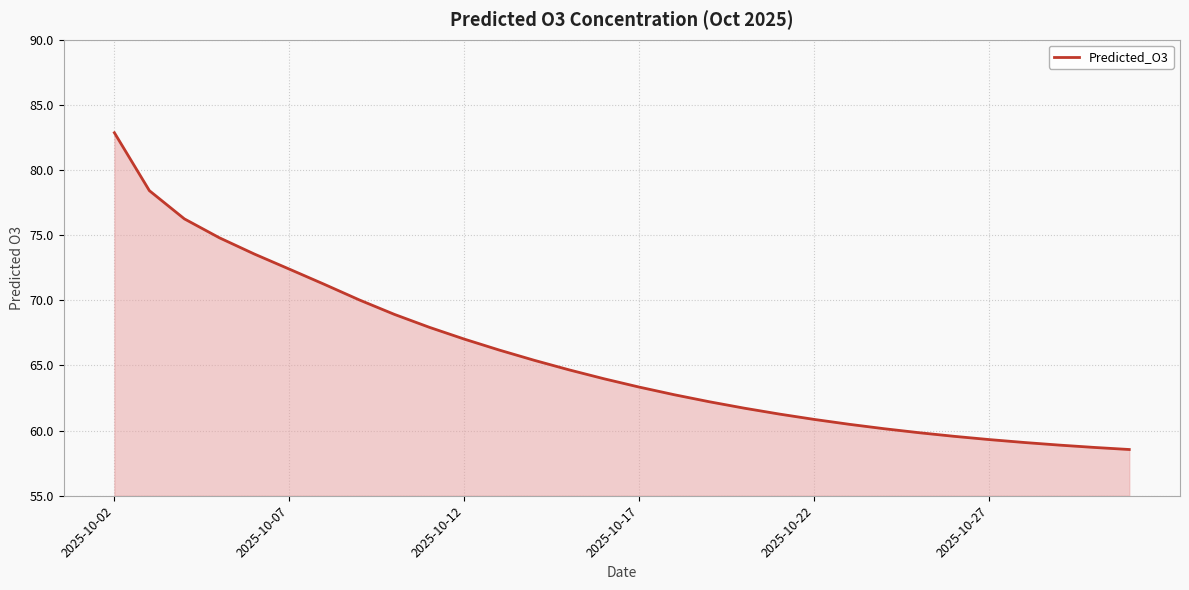

What is the difference between the maximum and minimum values?

24.3